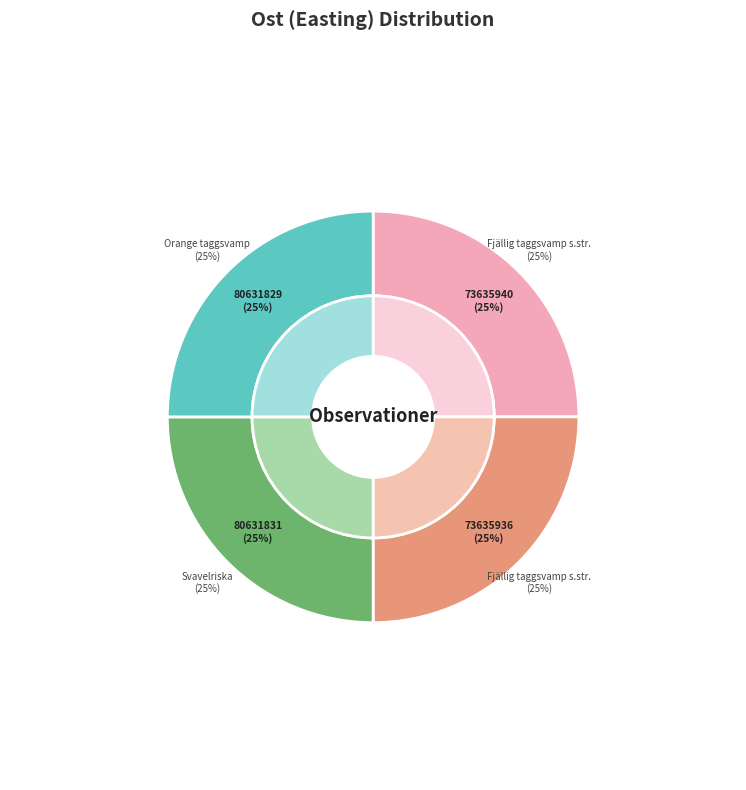

Which category has the biggest portion of the pie?

Fjällig taggsvamp s.str. (73635940)